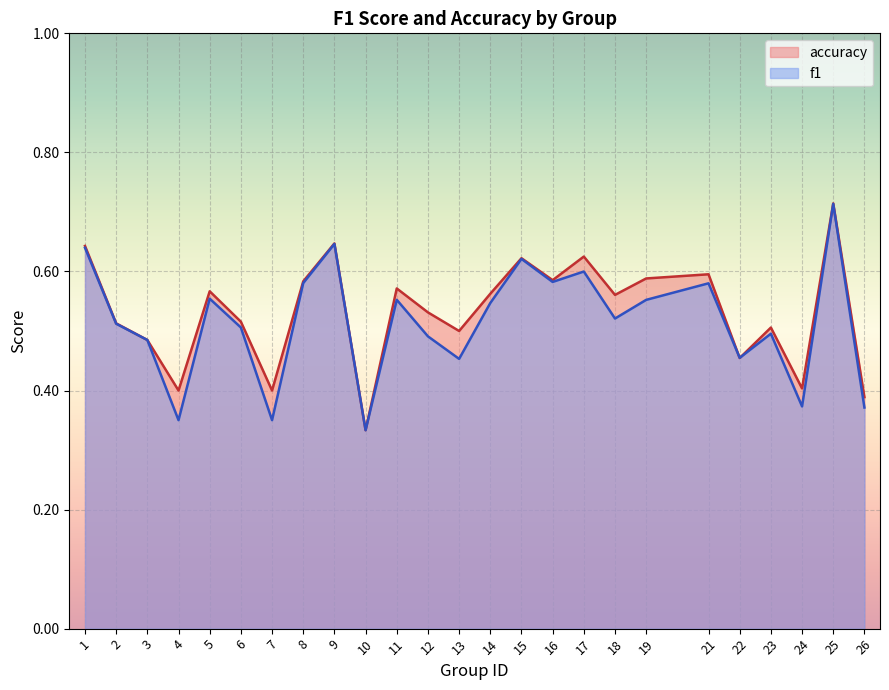

What is the greatest value displayed?

0.7